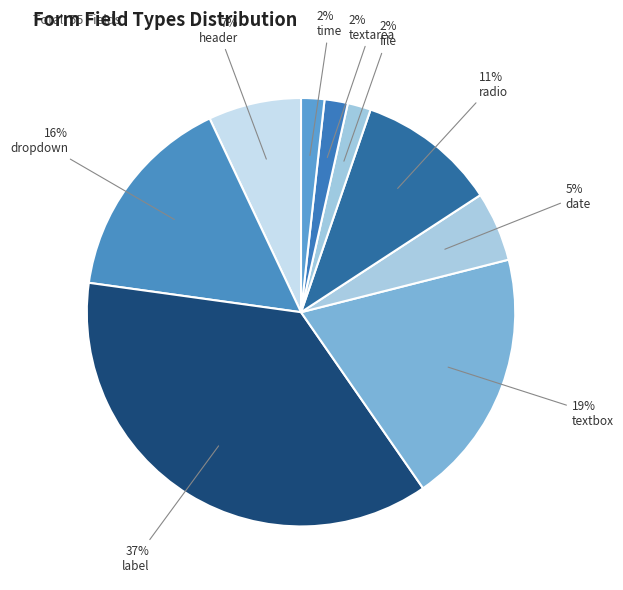

What is the largest slice in the pie chart?

label